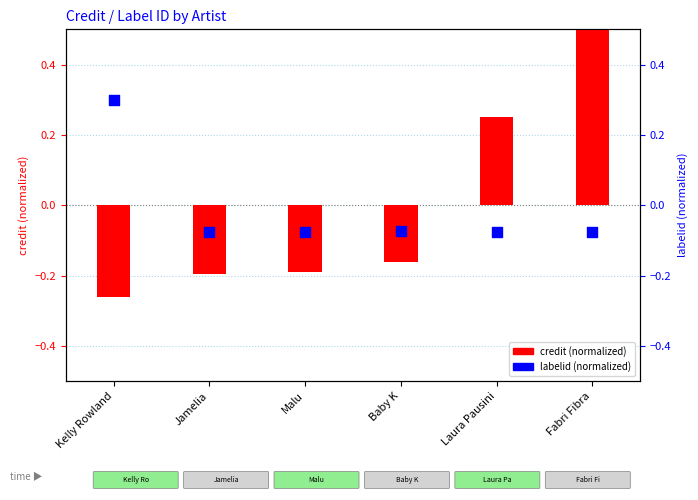

Which series has the largest total across all categories?

credit (normalized)